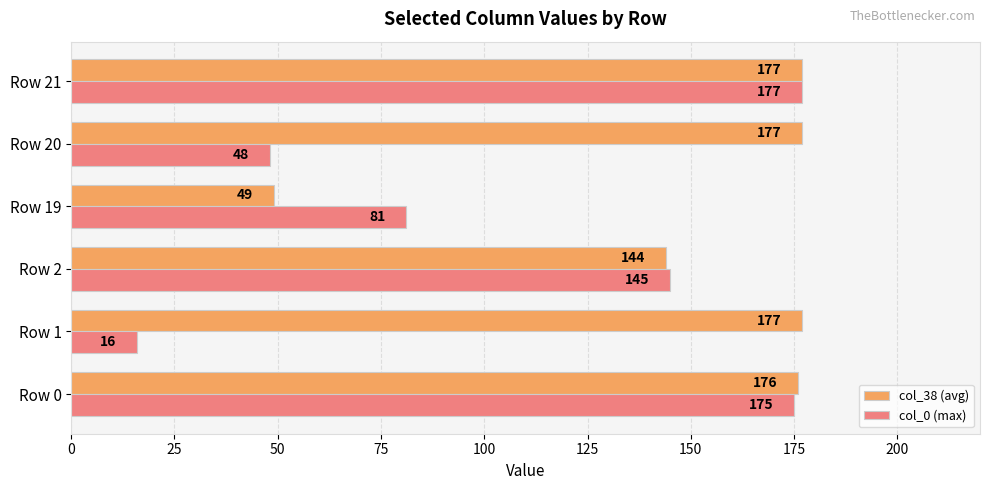

Between Row 2 and Row 21, which series saw the biggest shift?

col_38 (avg)